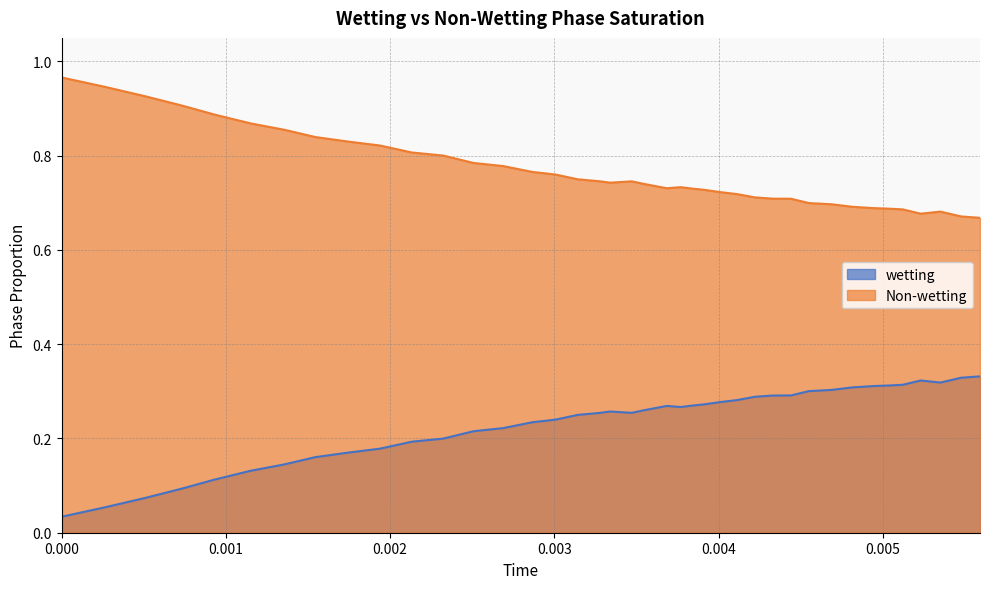

Reading right to left, extract all data points from this chart.

wetting: 0.3	0.3	0.3	0.3	0.3	0.3	0.3	0.3	0.3	0.3	0.3	0.3	0.3	0.3	0.3	0.3	0.3	0.3	0.3	0.3	0.3	0.3	0.3	0.3	0.2	0.2	0.2	0.2	0.2	0.2	0.2	0.2	0.2	0.1	0.1	0.1	0.1	0.1	0.1	0.0
Non-wetting: 0.7	0.7	0.7	0.7	0.7	0.7	0.7	0.7	0.7	0.7	0.7	0.7	0.7	0.7	0.7	0.7	0.7	0.7	0.7	0.7	0.7	0.7	0.7	0.7	0.8	0.8	0.8	0.8	0.8	0.8	0.8	0.8	0.8	0.9	0.9	0.9	0.9	0.9	0.9	1.0